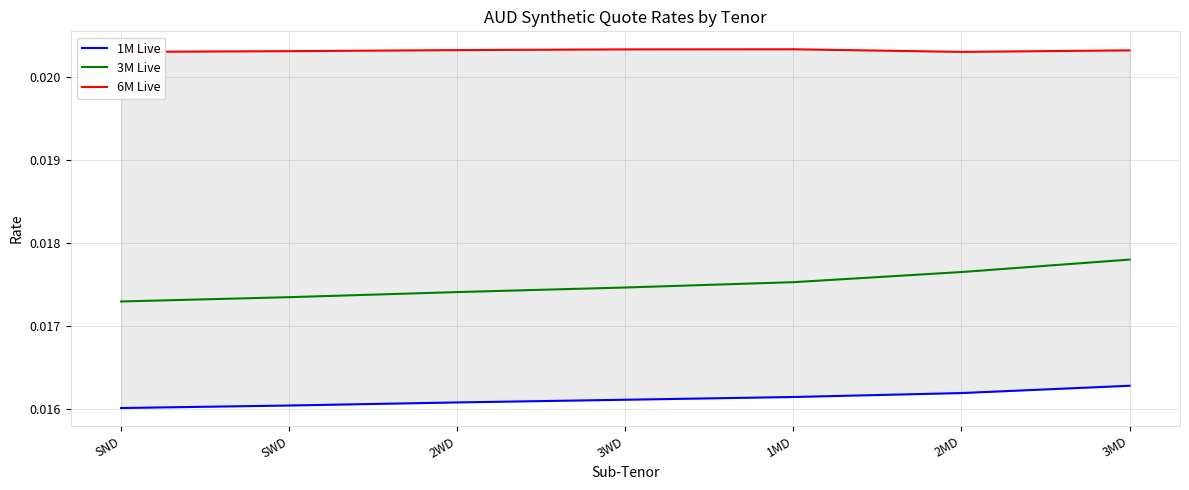

True or false: 3M Live and 6M Live intersect in this chart.

False